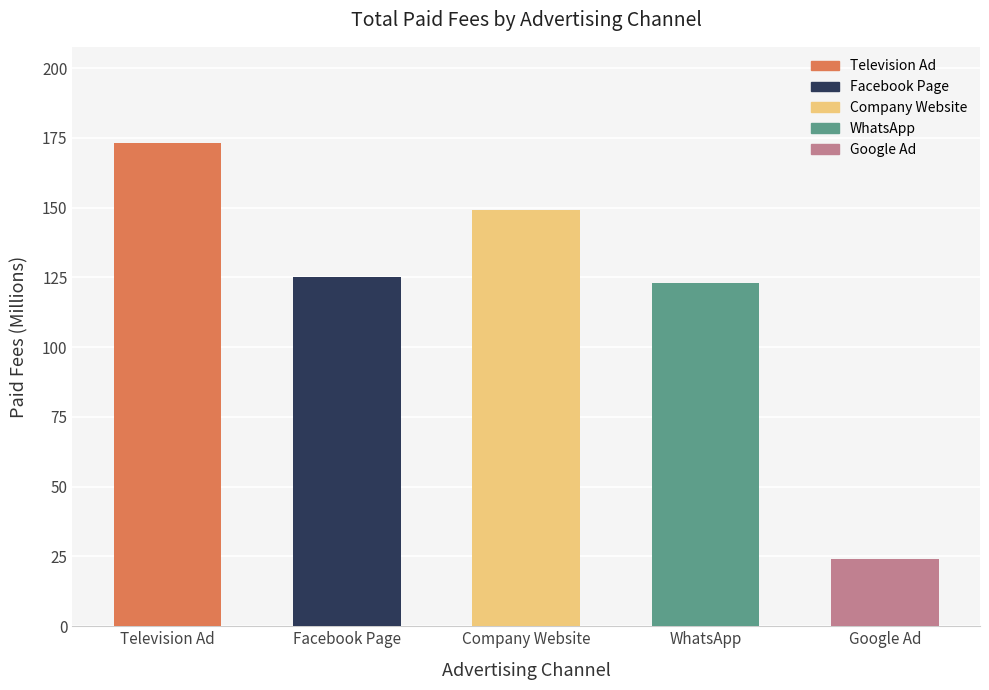

At which label is the value closest to 98?

WhatsApp